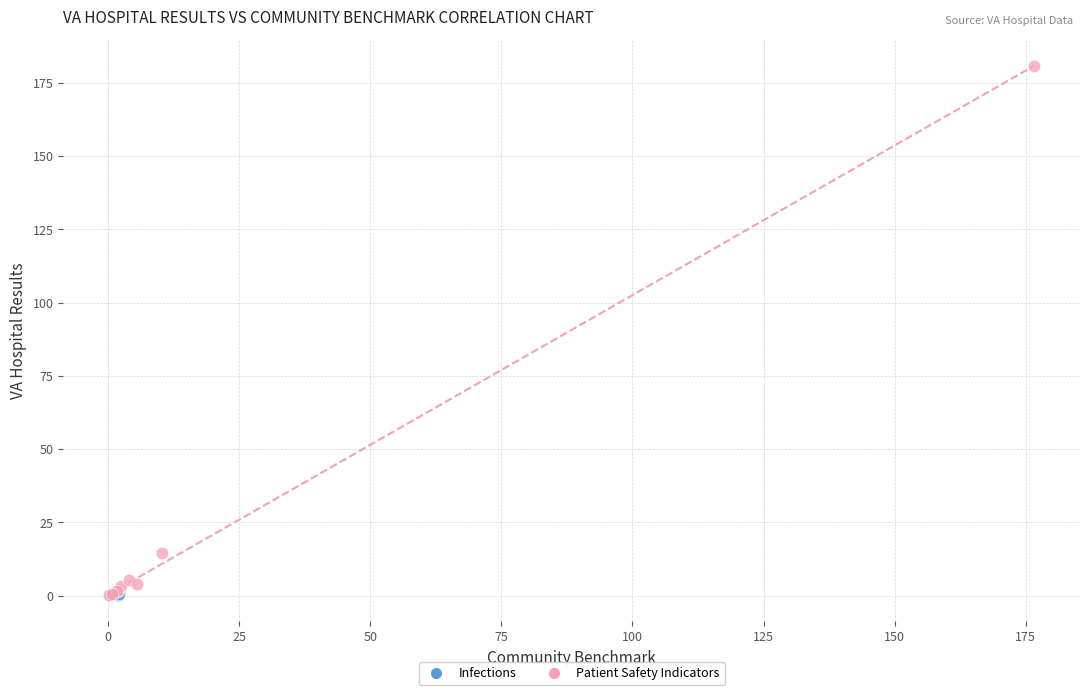

What are all the series names shown in the legend?

Infections, Patient Safety Indicators